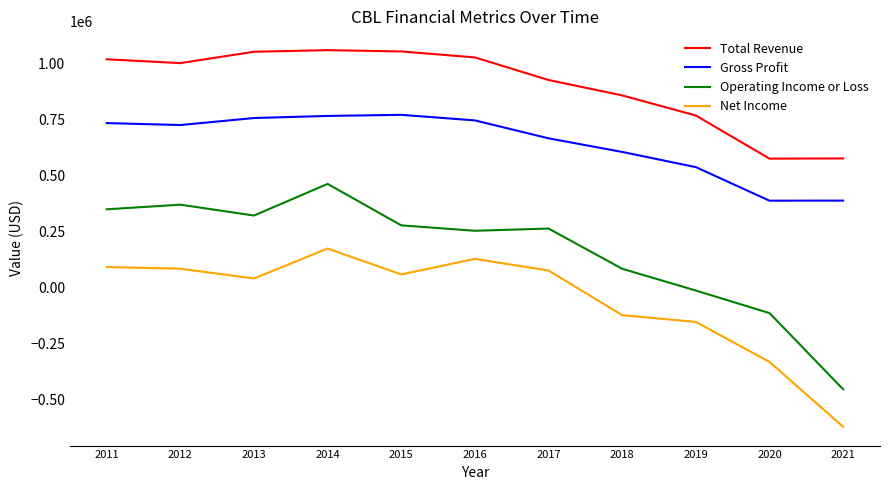

What is the lowest value of the Gross Profit series?

388000